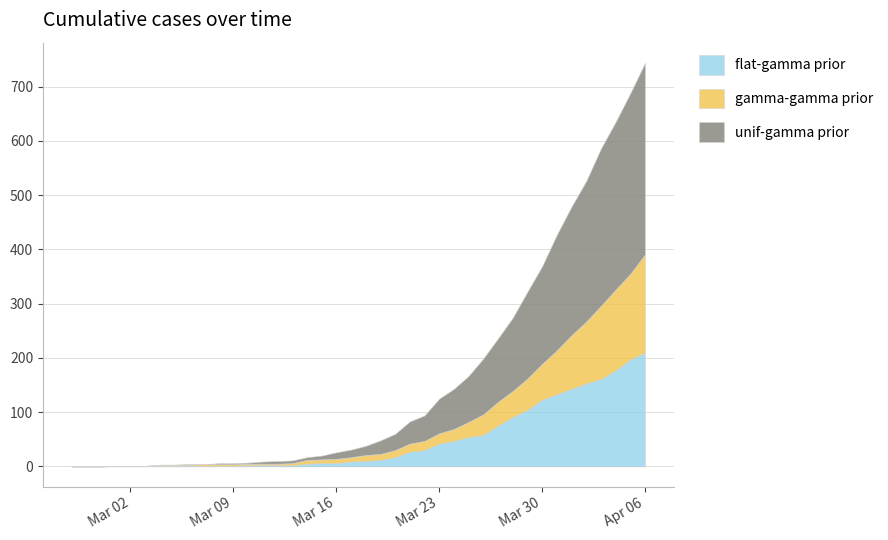

Reading left to right, what are all the values shown in this chart?

0: 0	0	0	0	0	0	0	0	0	0	2	2	2	4	5	5	5	7	12	14	17	25	30	41	47	64	74	85	103	117	135	160	180	213	237	259	290	309	333	353
1: 0	0	0	0	0	0	2	2	2	3	3	3	3	3	3	4	7	7	8	8	11	11	13	15	17	19	22	28	38	44	48	58	66	81	99	114	135	149	158	181
2: 0	0	0	1	1	1	1	1	2	1	1	1	2	2	2	2	5	6	6	9	10	12	17	27	30	42	47	54	58	75	91	104	123	133	143	153	161	177	197	210